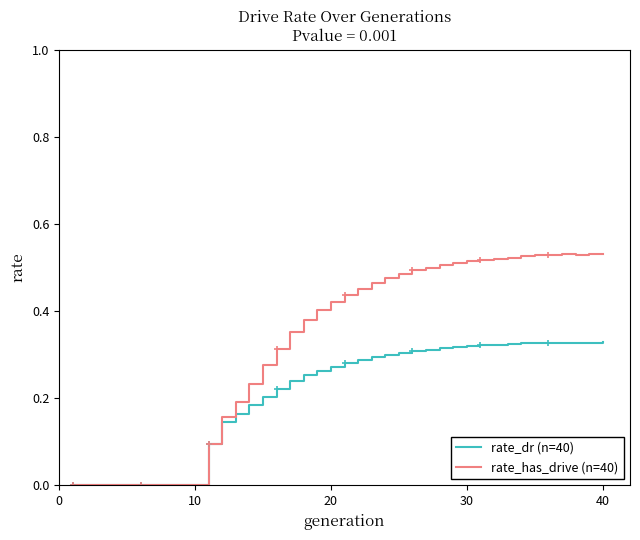

List the series in order of their peak value, highest first.

rate_has_drive (n=40), rate_dr (n=40)